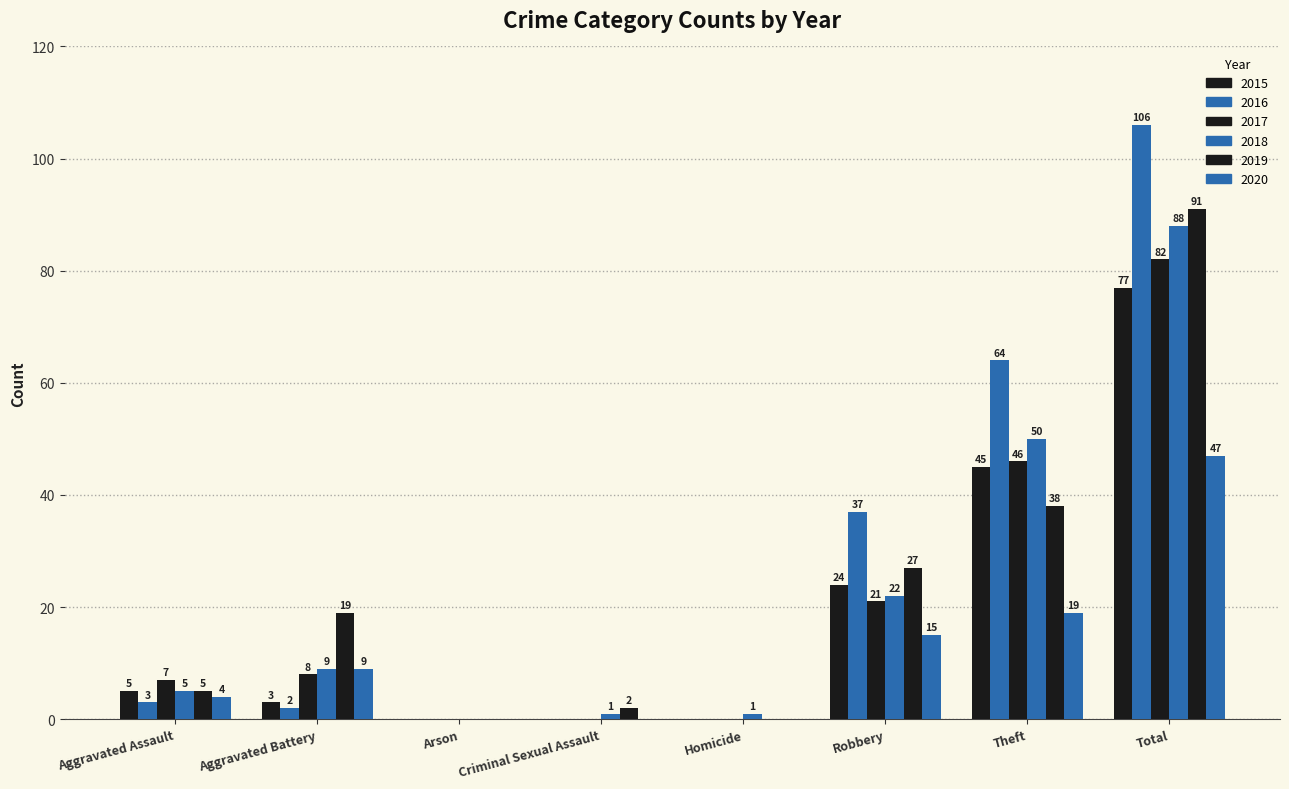

Rank the series by their maximum value, from lowest to highest.

2020, 2015, 2017, 2018, 2019, 2016